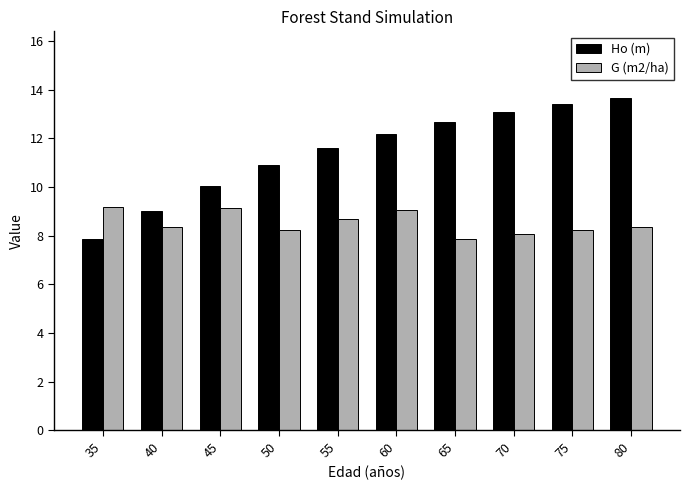

What is the lowest value of the Ho (m) series?

7.9